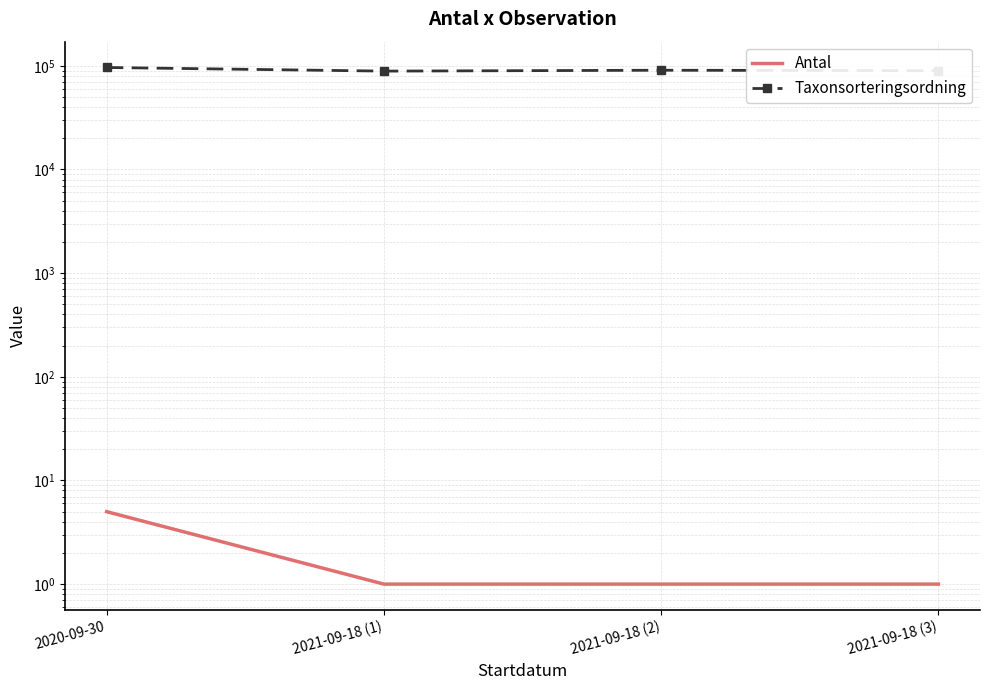

How many interior local peaks does the Taxonsorteringsordning series have?

1